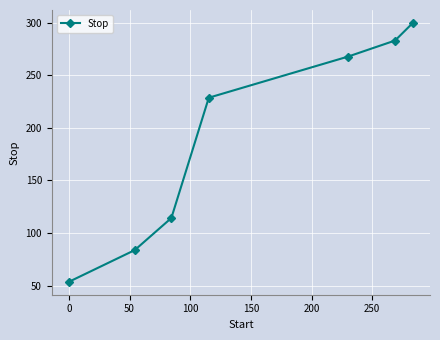

True or false: the data has more than 1 interior local peaks.

False